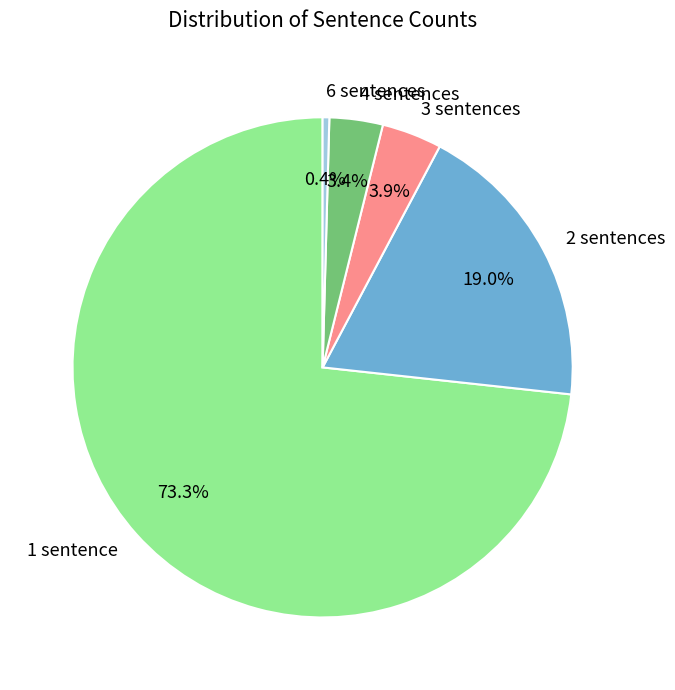

Does 6 sentences account for over 50% of the chart?

No